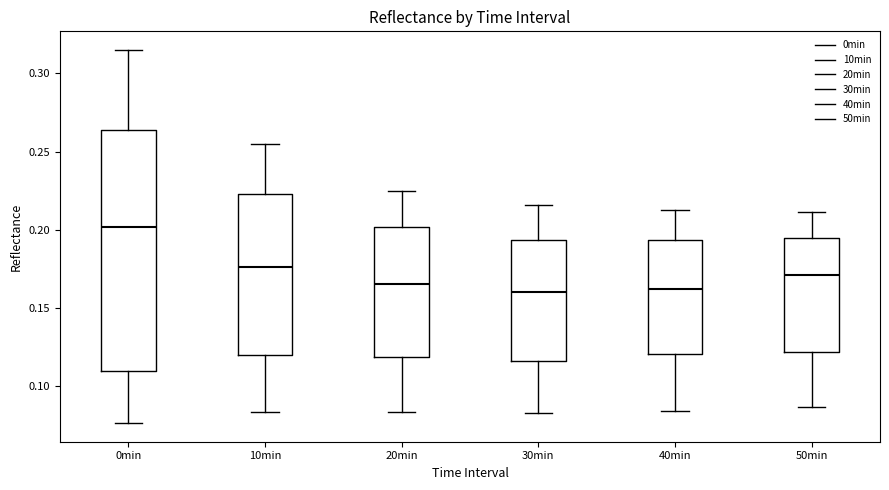

Reading left to right, transcribe this box plot: for each box, give where its median line is, the range the box spans, and where its two whiskers end, as read against the y-axis. The values are not printed on the chart, so give them approximately, as read against the axis.

0min: median 0.200, box 0.110 to 0.265, whiskers 0.075 to 0.315
10min: median 0.175, box 0.120 to 0.225, whiskers 0.085 to 0.255
20min: median 0.165, box 0.120 to 0.200, whiskers 0.085 to 0.225
30min: median 0.160, box 0.115 to 0.195, whiskers 0.085 to 0.215
40min: median 0.160, box 0.120 to 0.195, whiskers 0.085 to 0.215
50min: median 0.170, box 0.120 to 0.195, whiskers 0.085 to 0.210